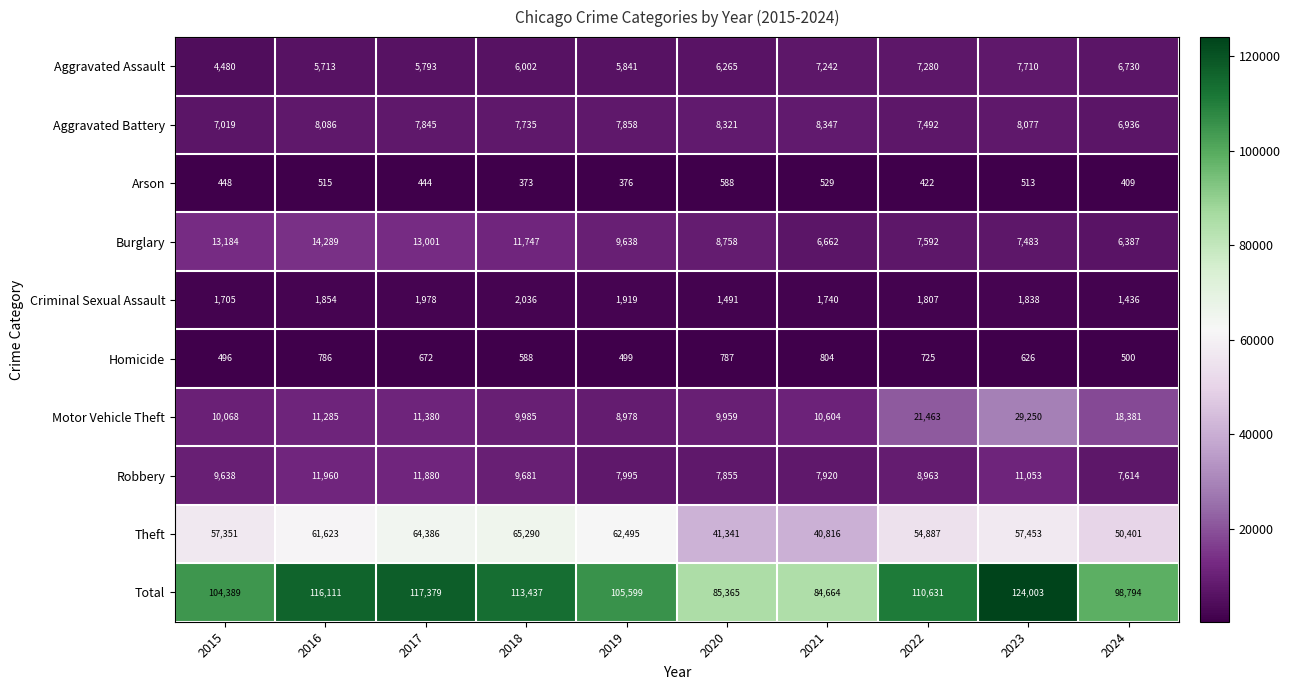

What is the greatest value displayed?

124003